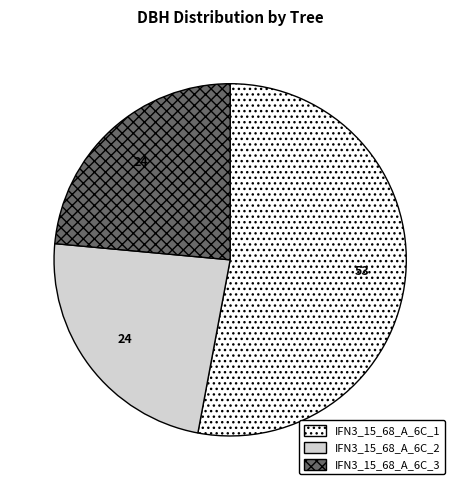

What is the largest slice in the pie chart?

IFN3_15_68_A_6C_1